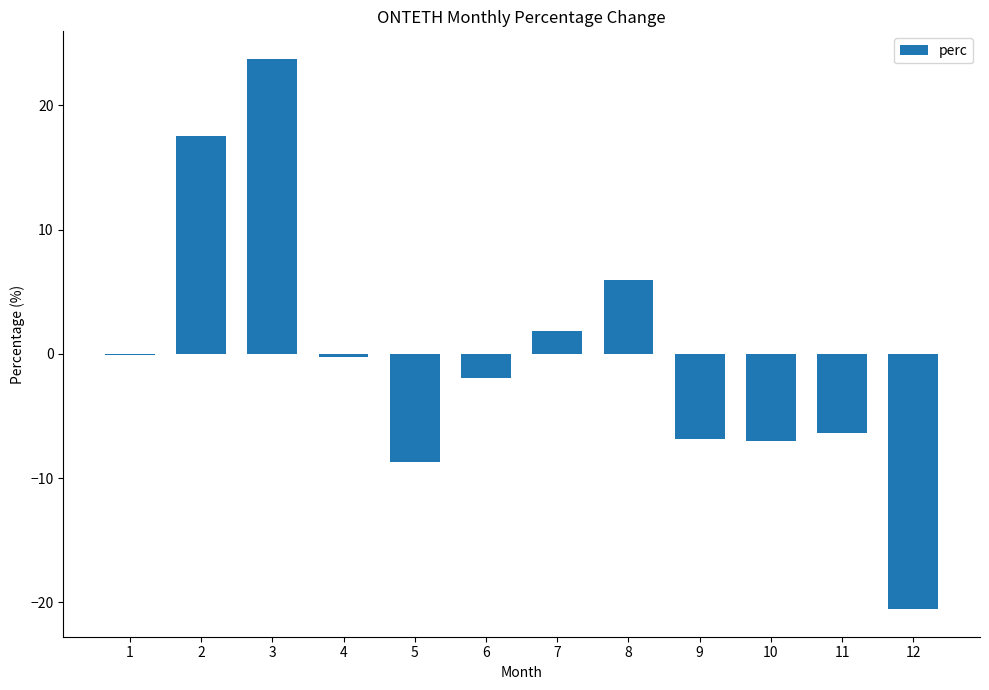

What is the greatest value displayed?

23.7